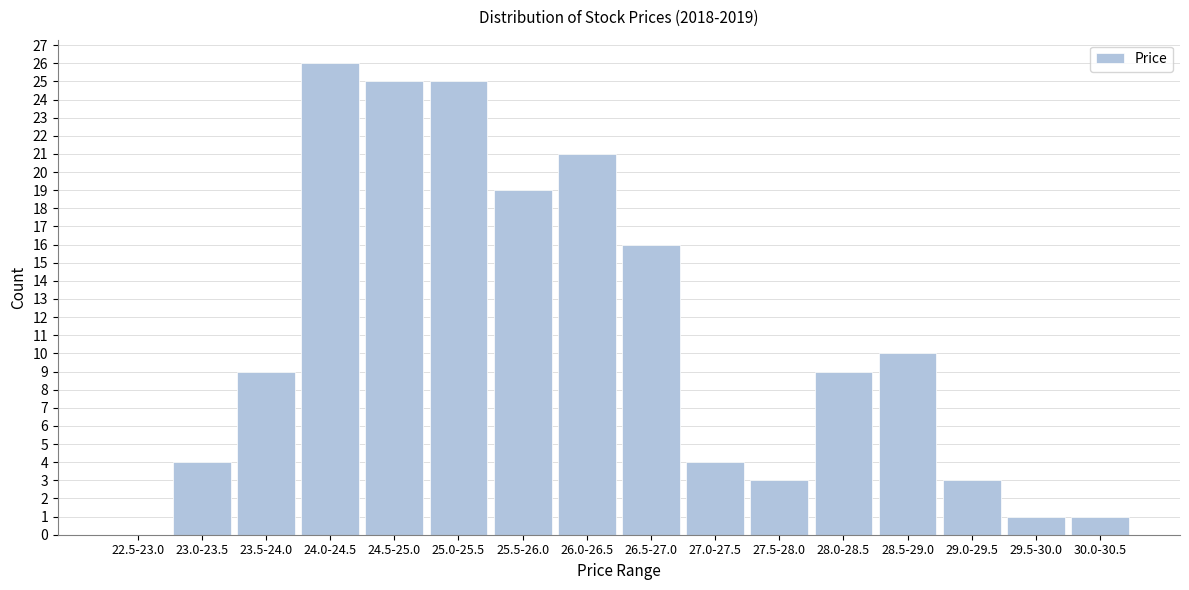

Reading left to right, extract all data points from this chart.

22.5-23.0=0	23.0-23.5=4	23.5-24.0=9	24.0-24.5=26	24.5-25.0=25	25.0-25.5=25	25.5-26.0=19	26.0-26.5=21	26.5-27.0=16	27.0-27.5=4	27.5-28.0=3	28.0-28.5=9	28.5-29.0=10	29.0-29.5=3	29.5-30.0=1	30.0-30.5=1